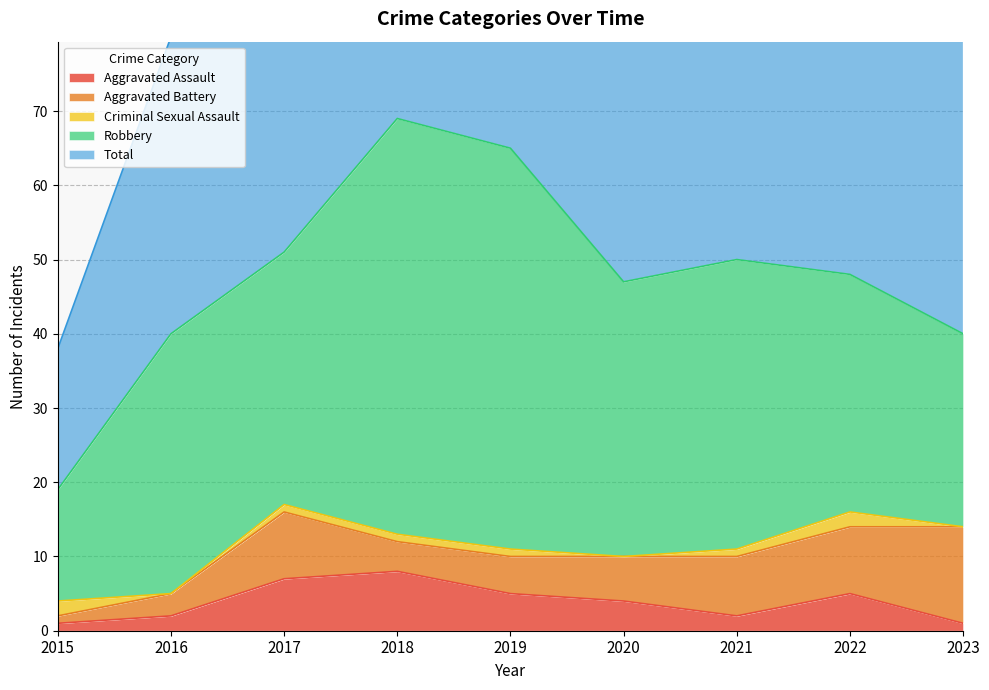

How many lines are shown in the chart?

5